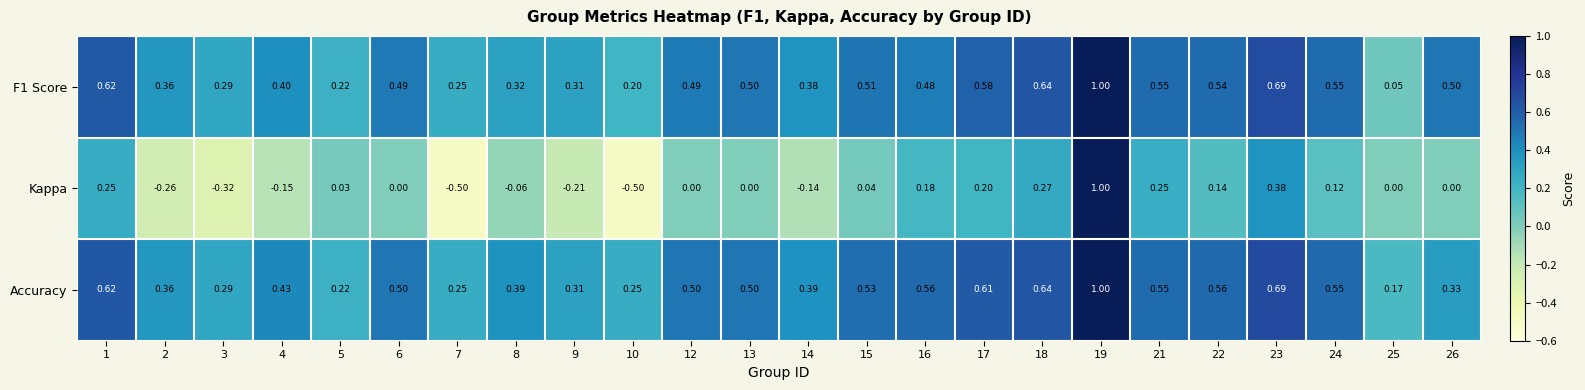

Which series has the largest range (max minus min)?

Kappa